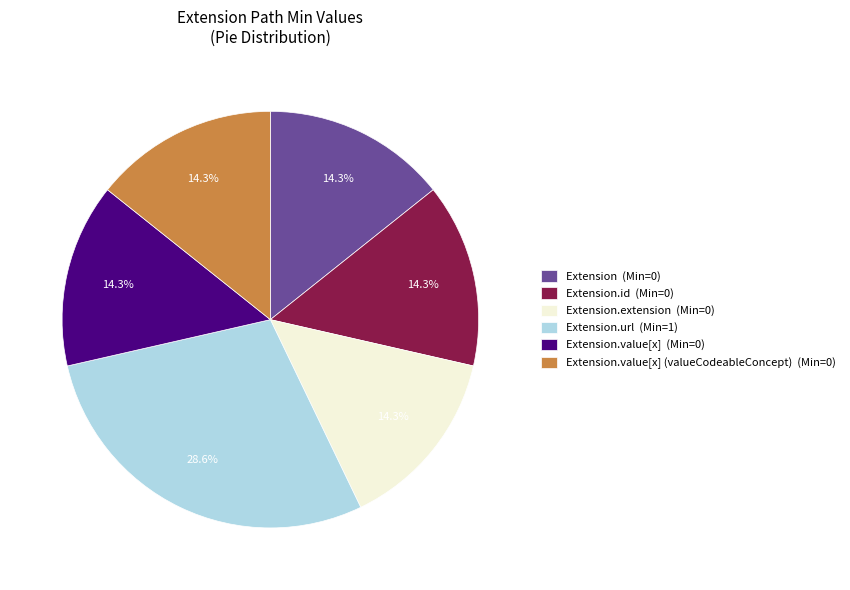

To the nearest percent, what is the difference between the largest and smallest slice percentages?

14%